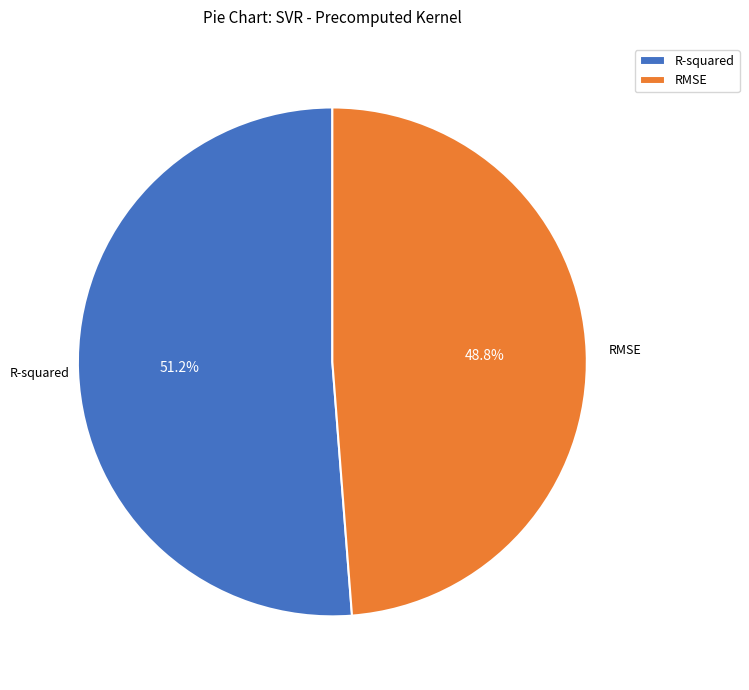

Count the number of slices in the pie.

2